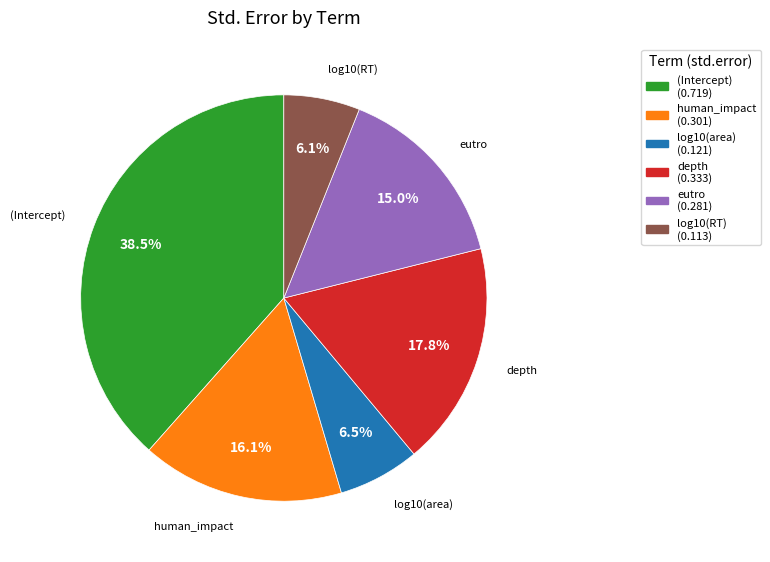

Which has a higher value, log10(RT) or (Intercept)?

(Intercept)